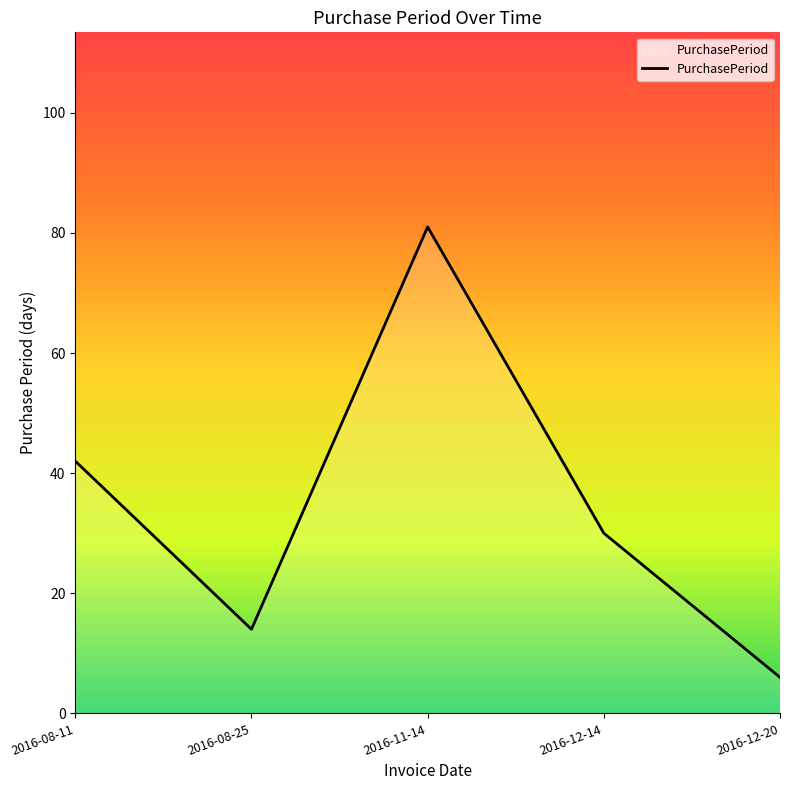

Reading right to left, extract all data points from this chart.

2016-12-20=6	2016-12-14=30	2016-11-14=81	2016-08-25=14	2016-08-11=42